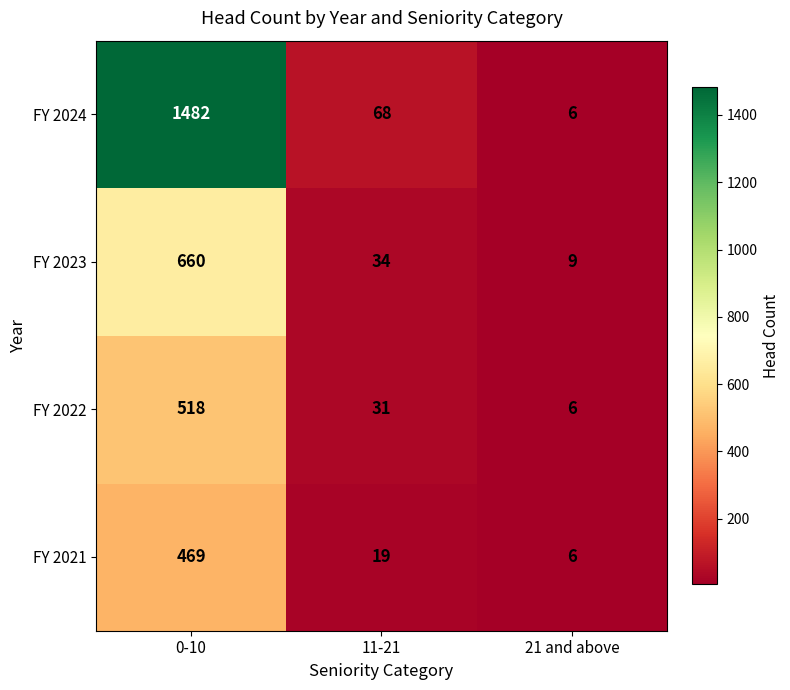

Rank the series at 11-21 from highest to lowest value.

FY 2024, FY 2023, FY 2022, FY 2021